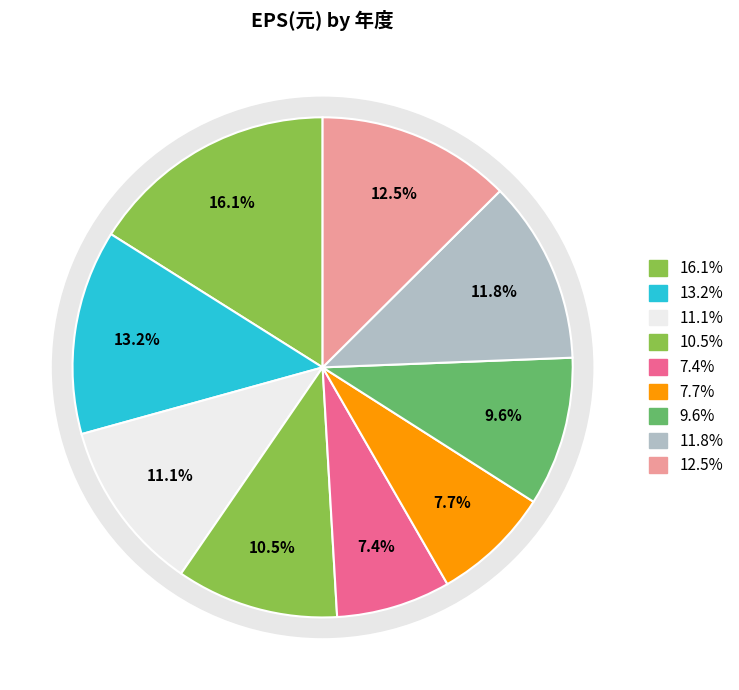

What percentage do 2022 and 2020 together represent?

23.7%